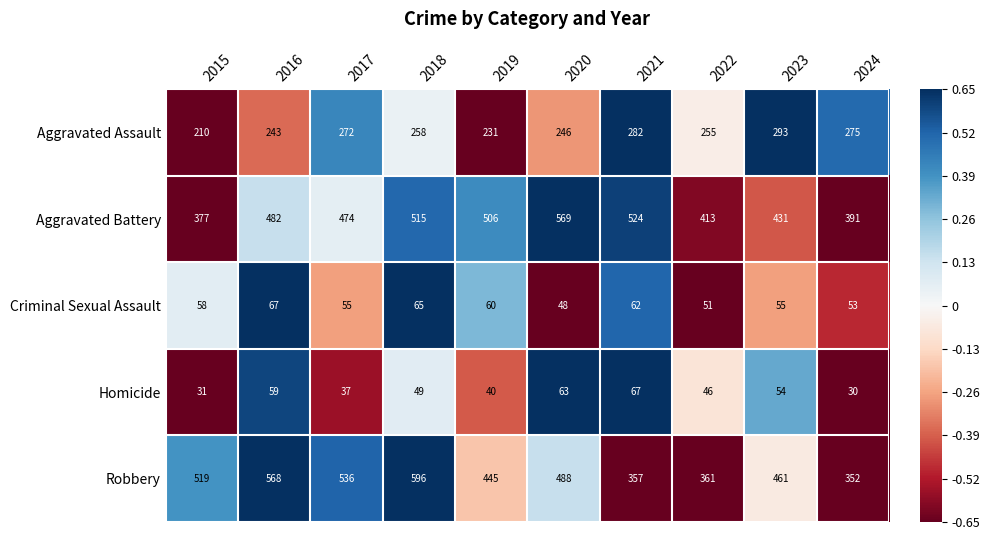

Where is Criminal Sexual Assault nearest to the value 57?

2015